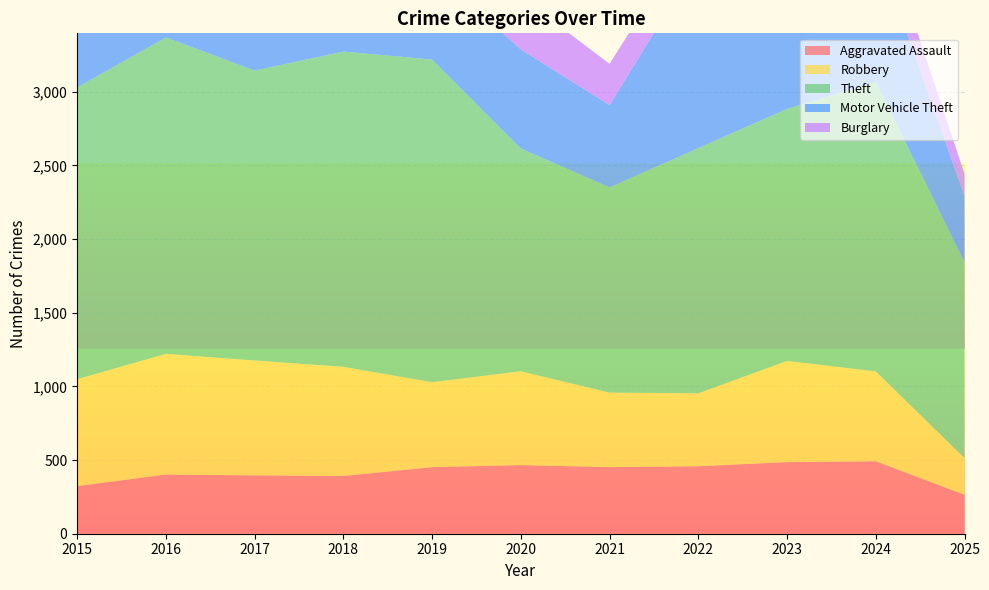

Reading right to left, list all the values displayed in this chart.

Aggravated Assault: 2025=264	2024=492	2023=486	2022=458	2021=452	2020=466	2019=452	2018=392	2017=396	2016=402	2015=323
Robbery: 2025=250	2024=610	2023=687	2022=495	2021=506	2020=637	2019=577	2018=741	2017=780	2016=819	2015=726
Theft: 2025=1329	2024=1965	2023=1711	2022=1665	2021=1392	2020=1512	2019=2190	2018=2140	2017=1968	2016=2148	2015=1981
Motor Vehicle Theft: 2025=451	2024=931	2023=1243	2022=1272	2021=560	2020=673	2019=611	2018=631	2017=680	2016=756	2015=614
Burglary: 2025=149	2024=254	2023=223	2022=253	2021=280	2020=357	2019=383	2018=443	2017=453	2016=451	2015=421